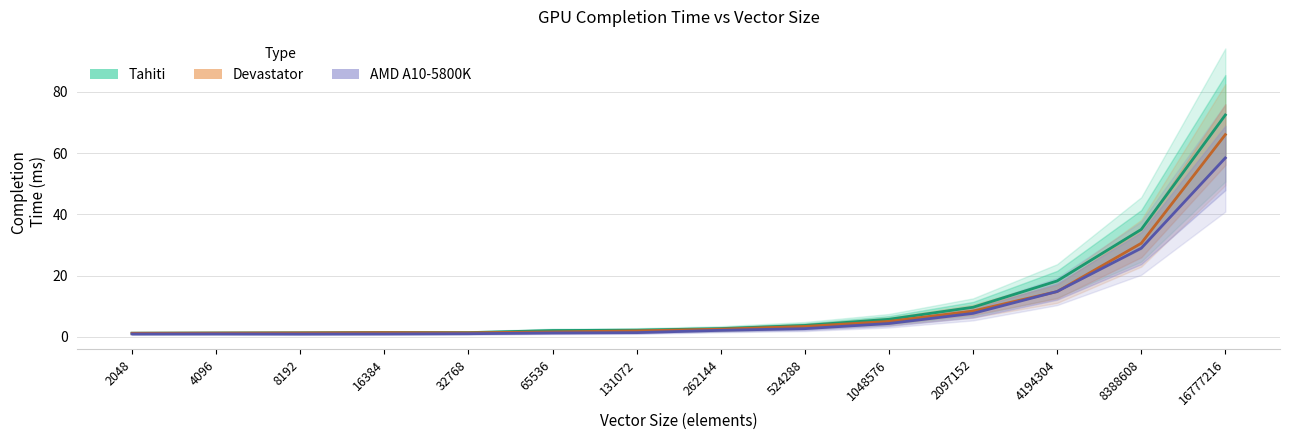

True or false: AMD A10-5800K and Tahiti cross at least once.

False